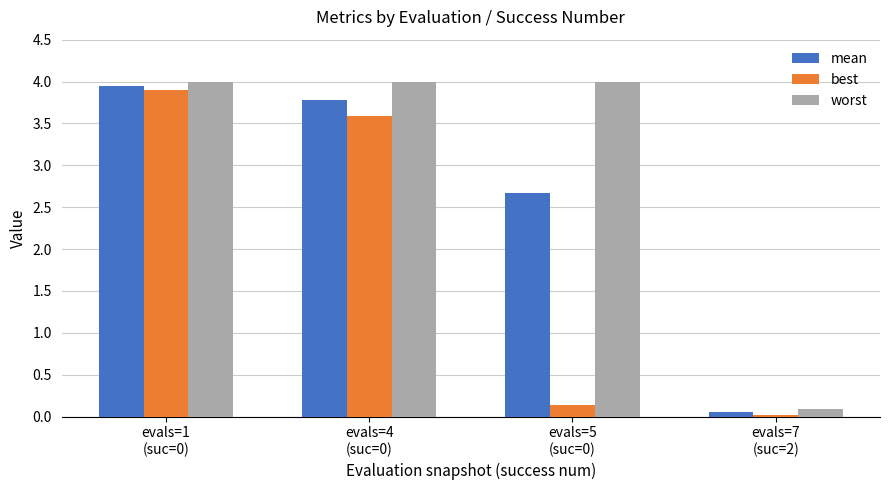

At how many categories does at least one series exceed 0?

4